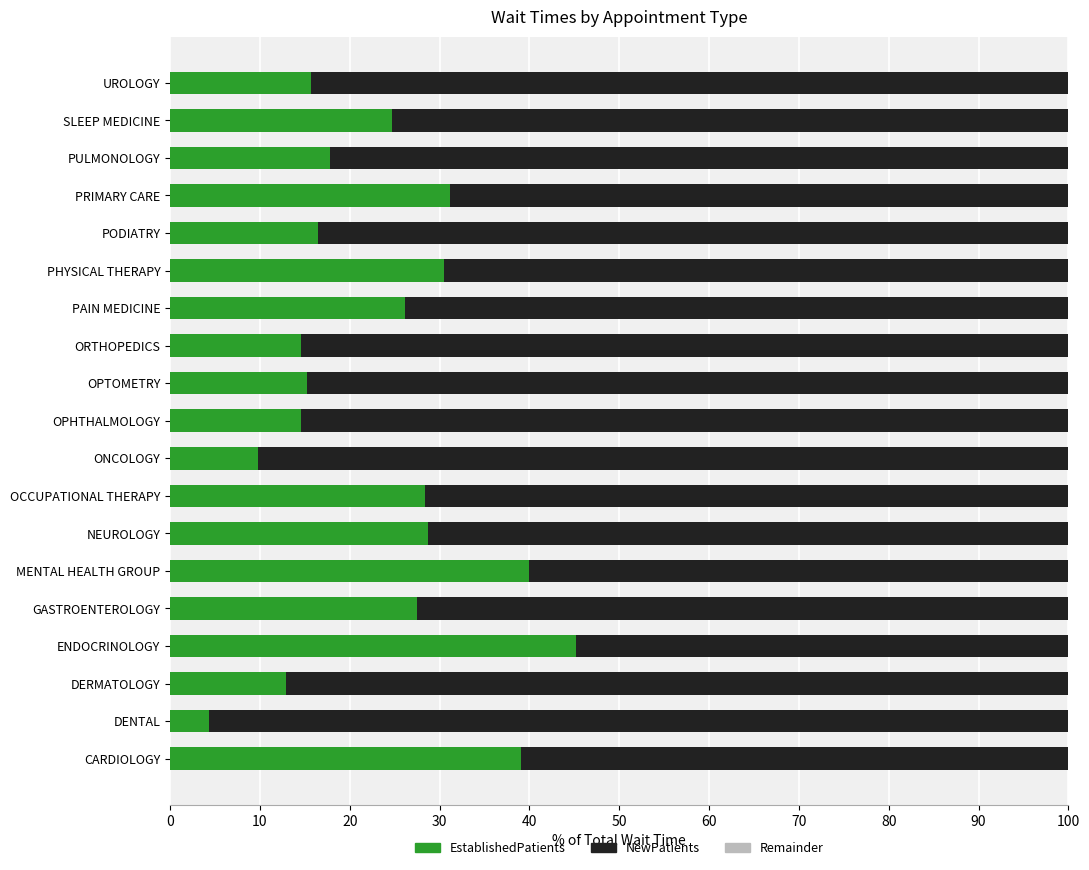

Count the number of categories in the chart.

19